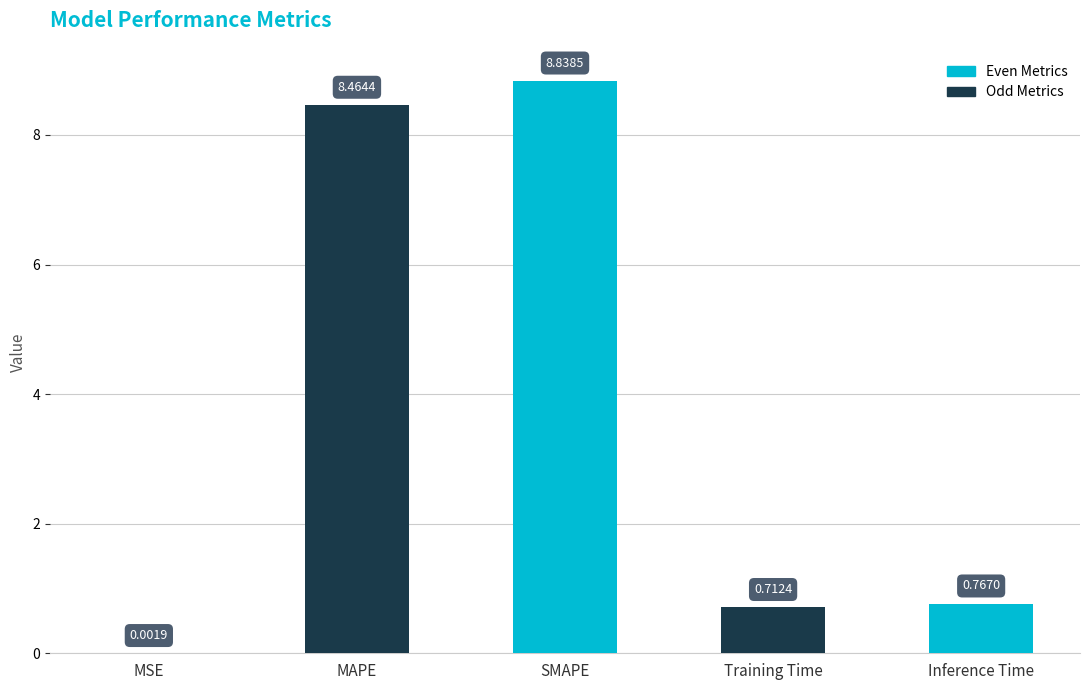

Is it true that the value at MAPE is 8.5?

True